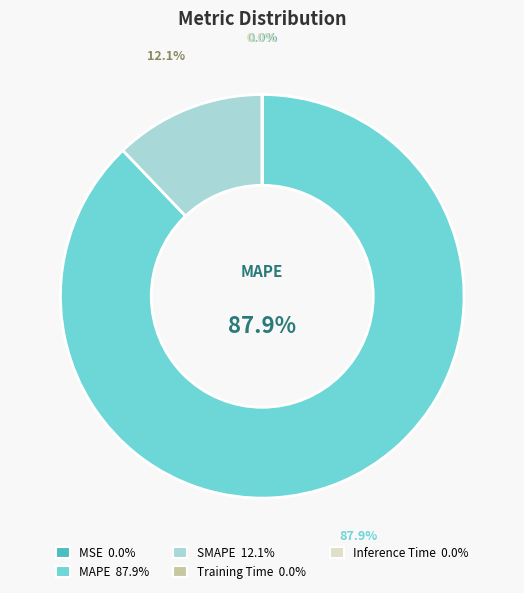

Between Training Time and SMAPE, which is larger?

SMAPE